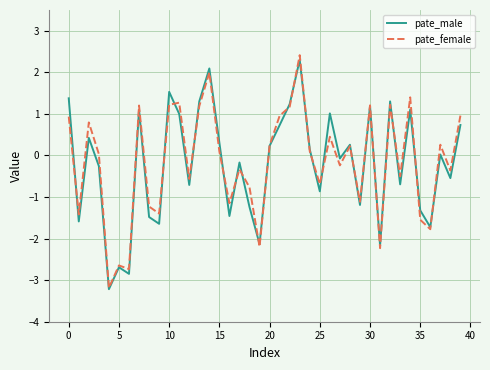

What is the sum of all pate_male values?

-8.6